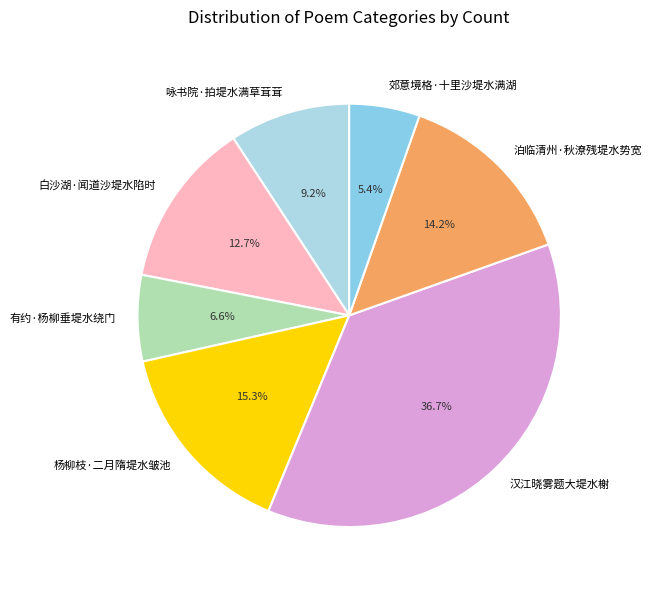

To the nearest percent, what is the difference between the largest and smallest slice percentages?

31%